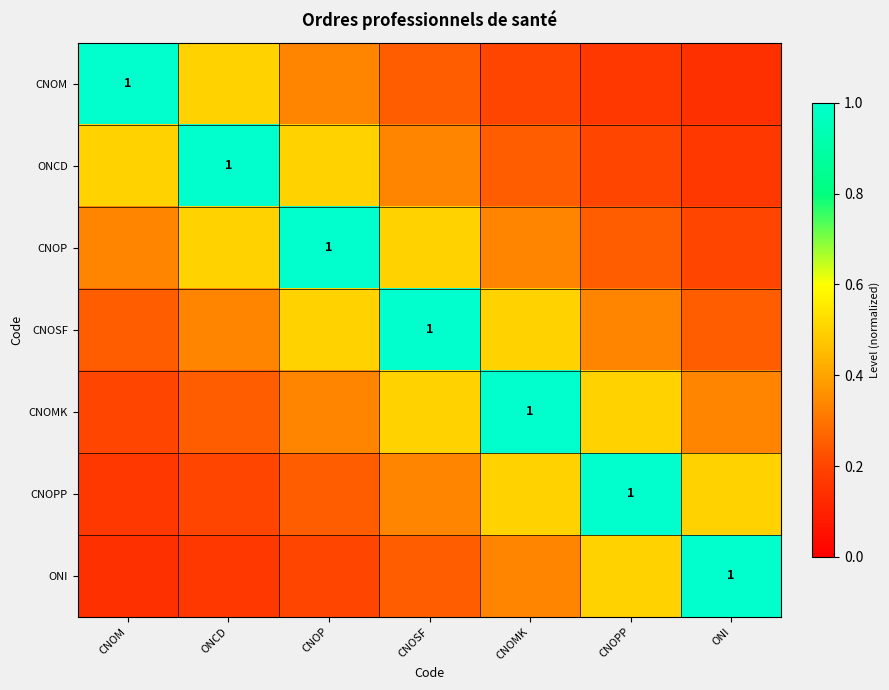

True or false: ONCD has a value of 1.0 at ONCD.

True